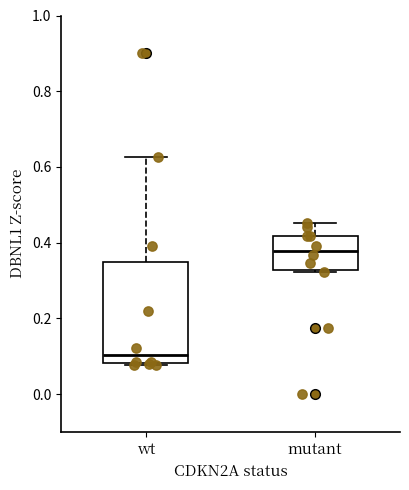

Where does the median line of the box for mutant sit on the y-axis? The values are not printed on the chart, so give them approximately, as read against the axis.

0.38